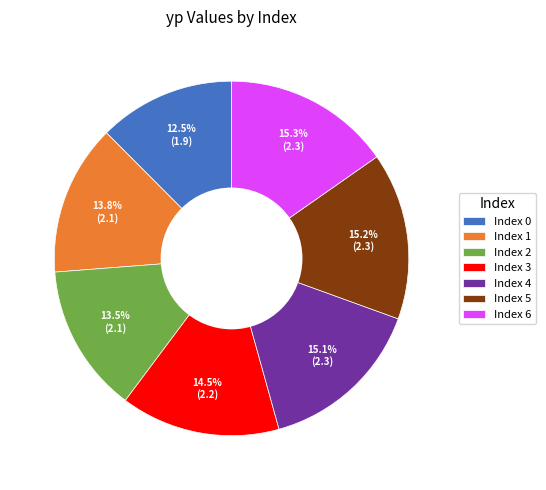

How much of the chart is everything except Index 3?

85.5%